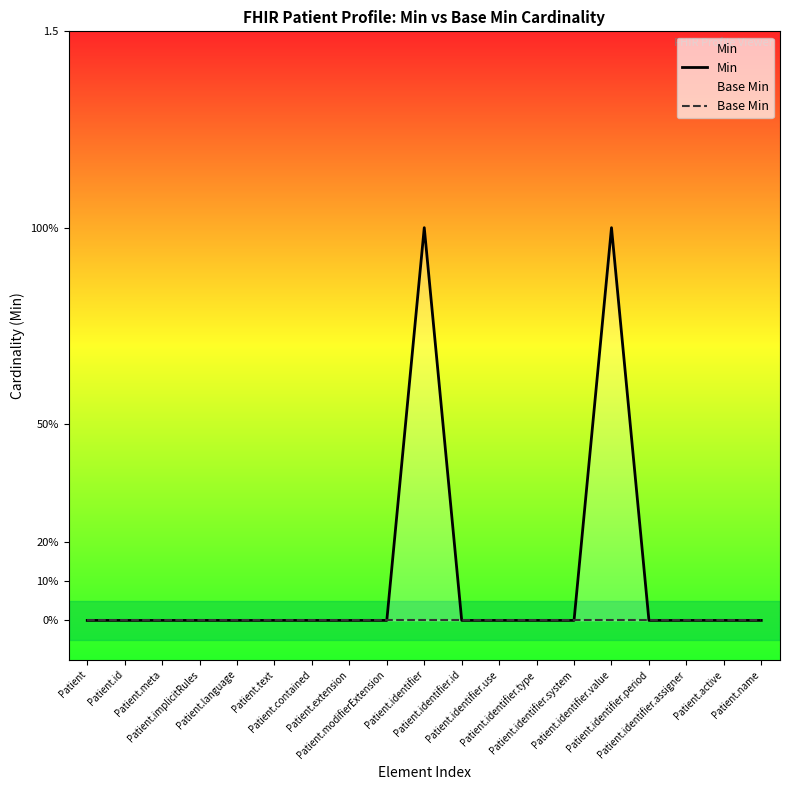

True or false: Base Min and Min cross at least once.

False